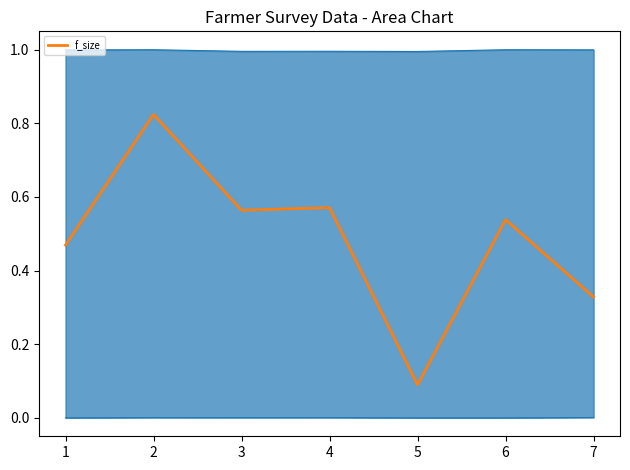

At which label does f_size reach its minimum?

5